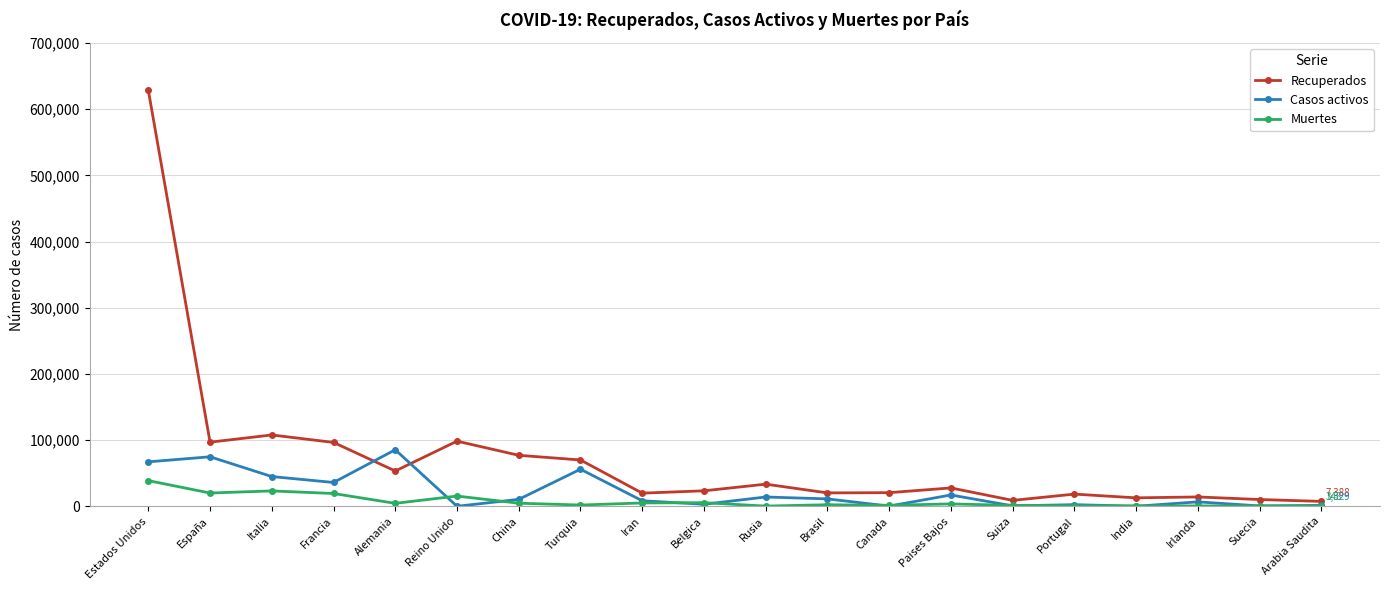

Is the value of Casos activos at Suiza greater than the value of Recuperados at Iran?

No